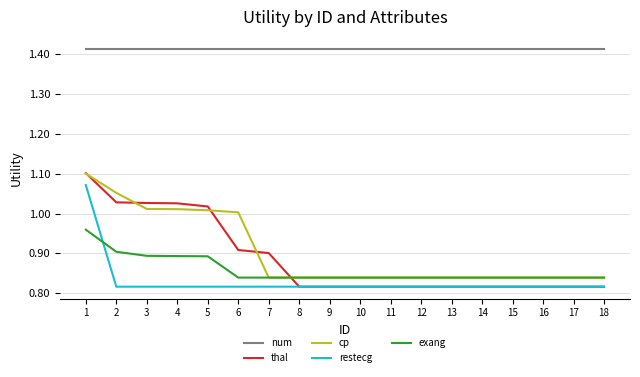

True or false: cp has a value of 1.0 at 5.

True